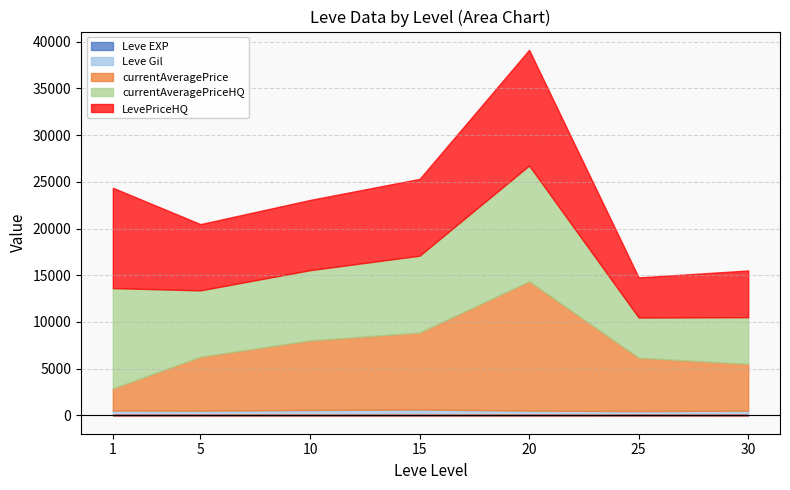

What is the difference between the second highest and minimum values in the Leve Gil series?

990